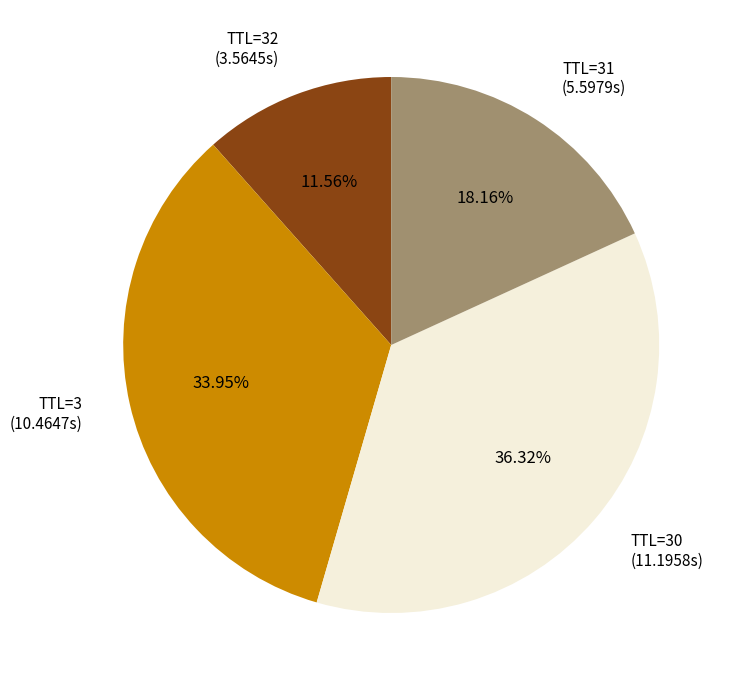

Which has a higher value, TTL=3 (10.4647s) or TTL=30 (11.1958s)?

TTL=30 (11.1958s)